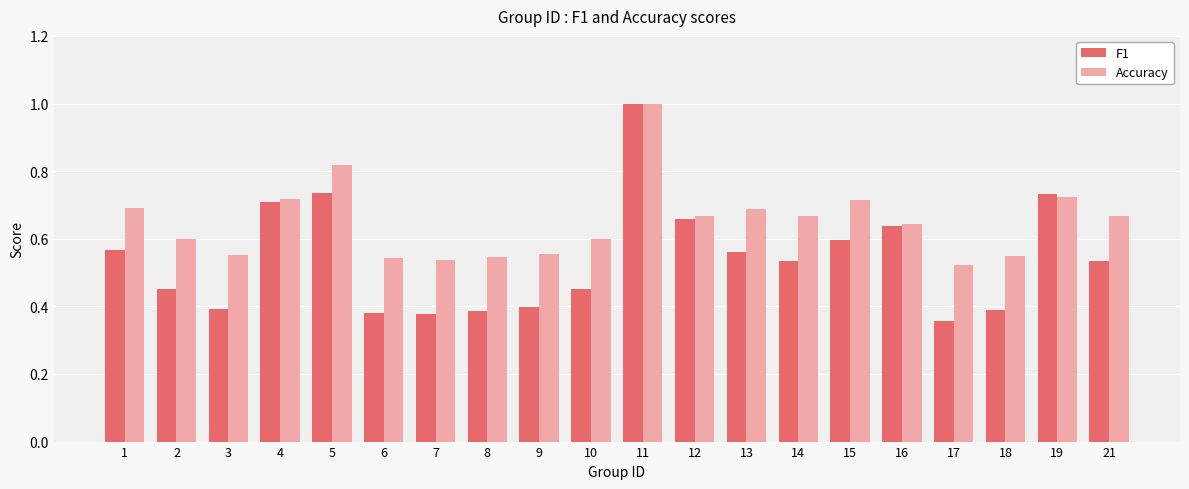

Which series changed the most between 10 and 12?

F1